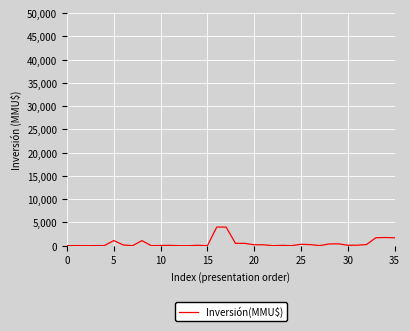

What is the greatest value displayed?

4000